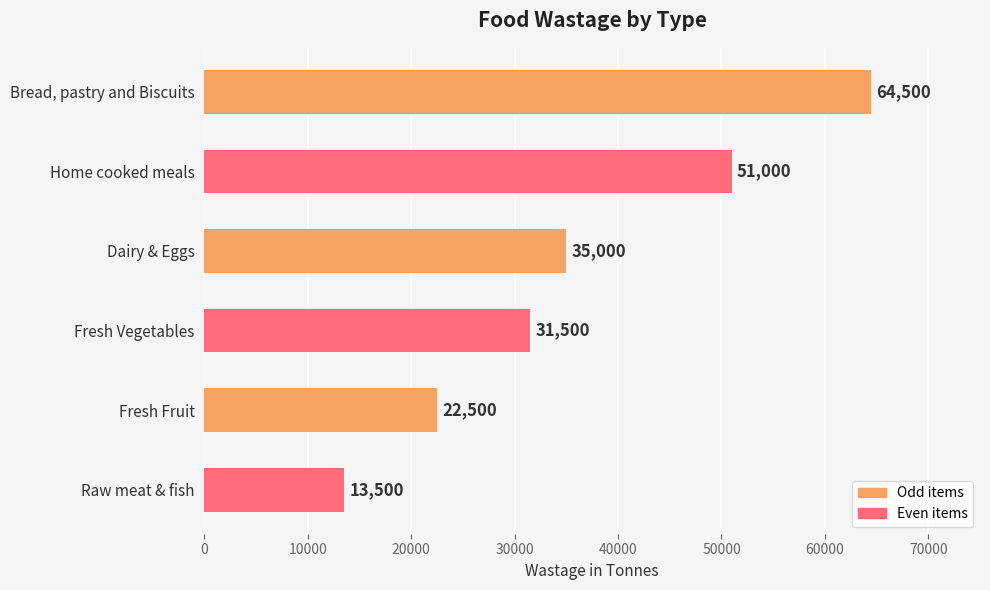

How many values are between 22500 and 51000?

4